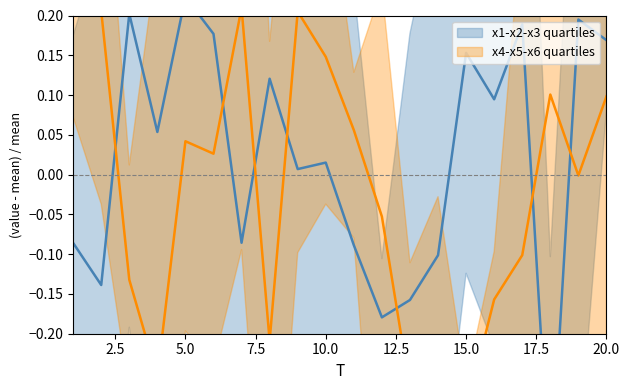

Rank the series by their maximum value, from highest to lowest.

x4-x5-x6 quartiles, x1-x2-x3 quartiles